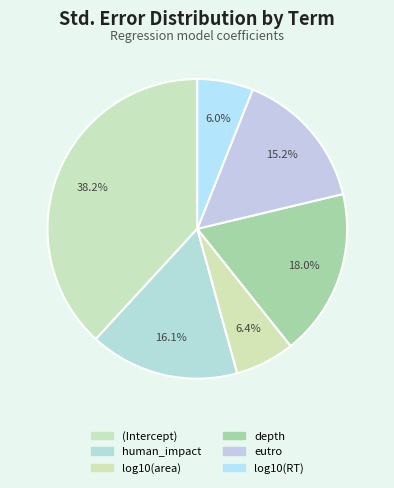

How many slices are in this pie chart?

6